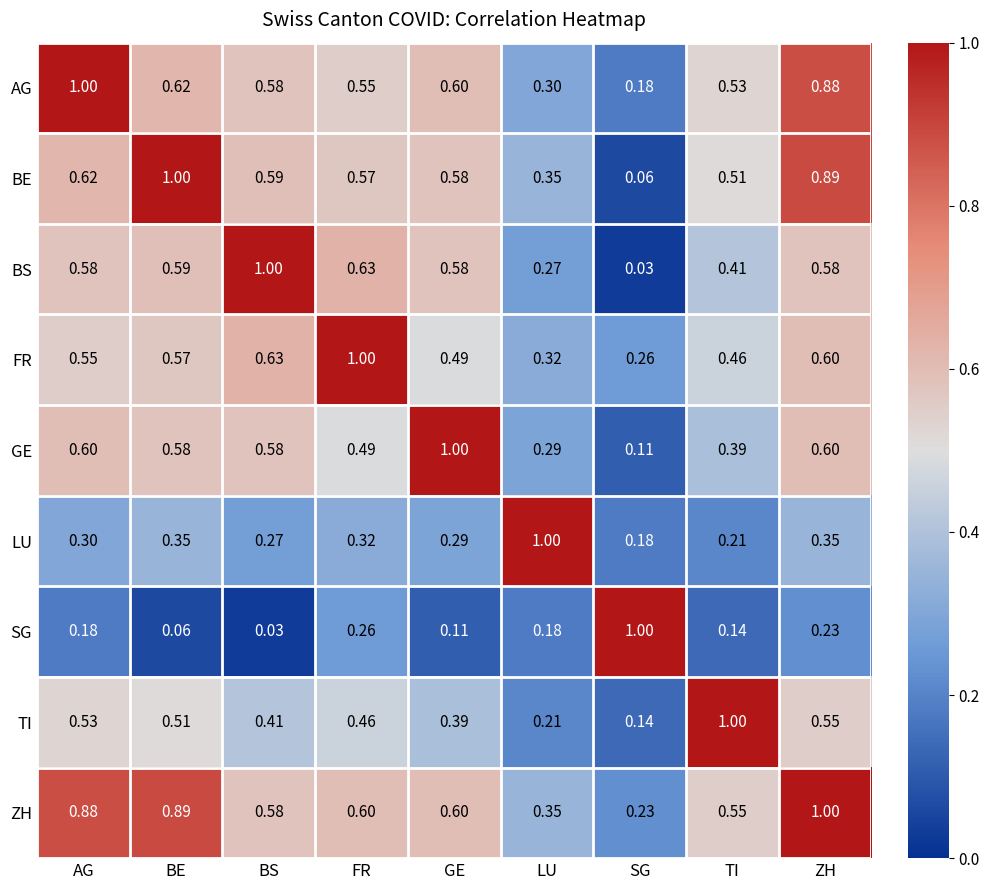

At how many categories does at least one series exceed 0?

9